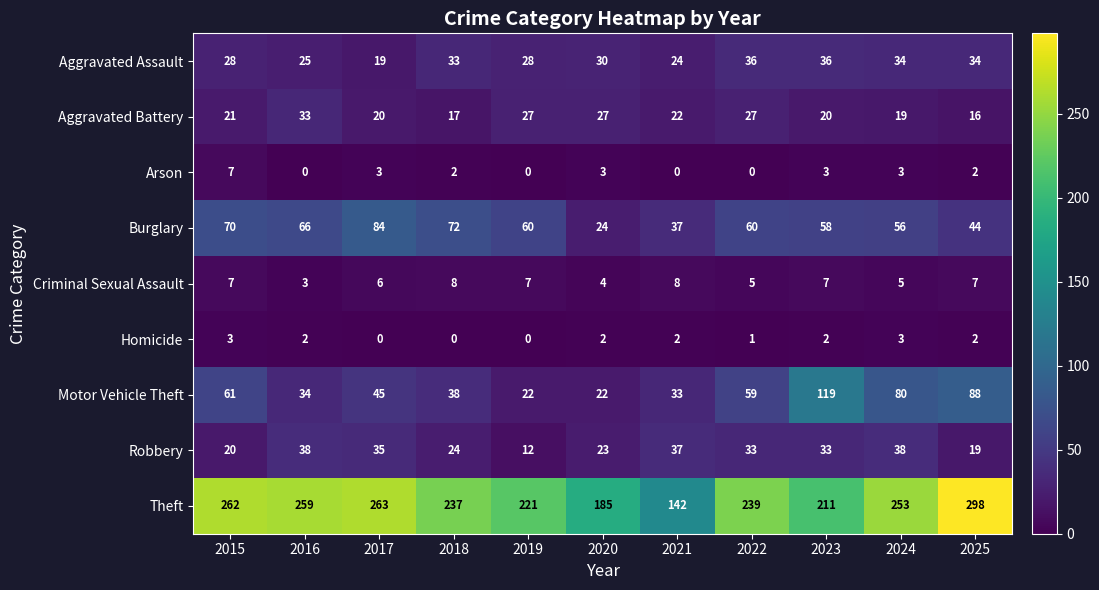

At which label is Robbery closest to 25?

2018